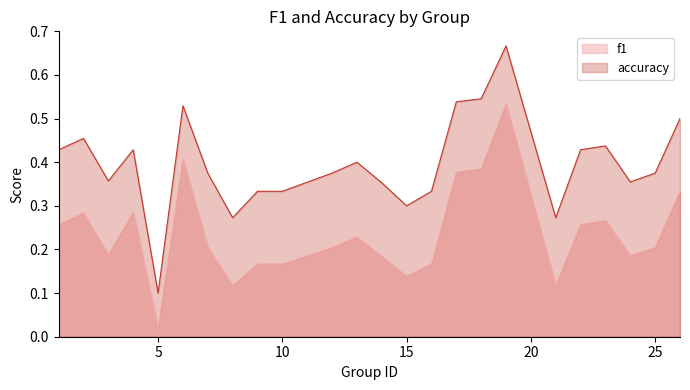

What is the difference between the second highest and second lowest values in the accuracy series?

0.3